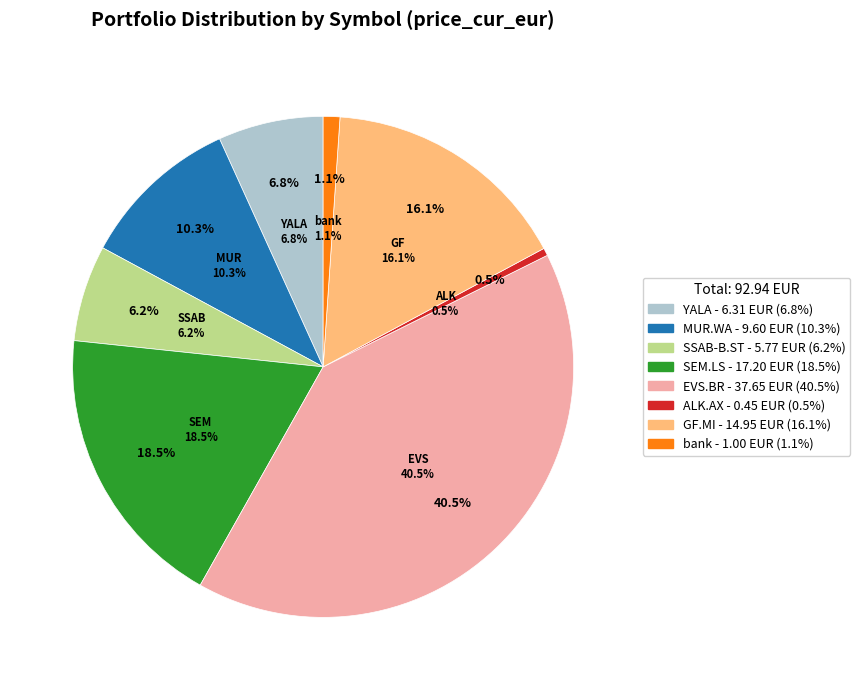

Which slice is the smallest?

ALK.AX